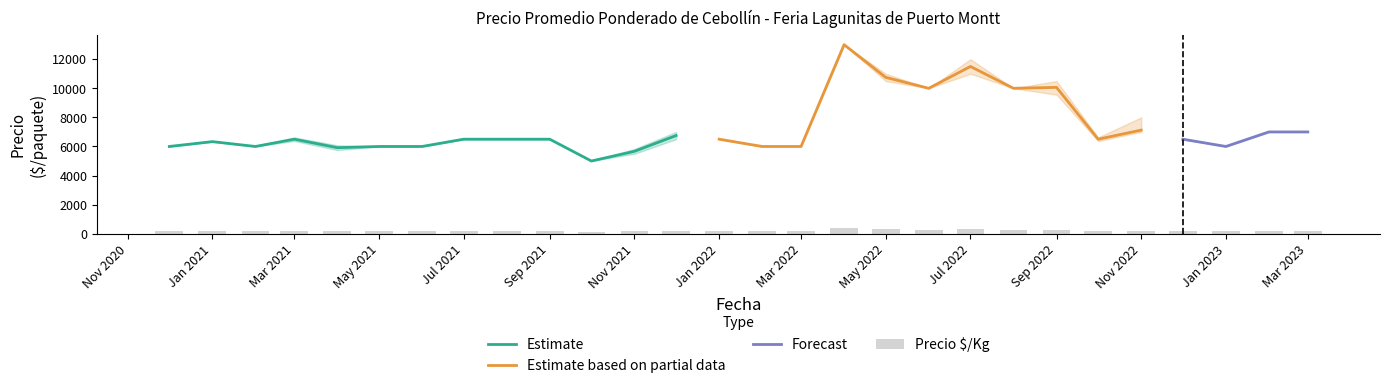

The value of Estimate at May 2021 is 2280. True or false?

False